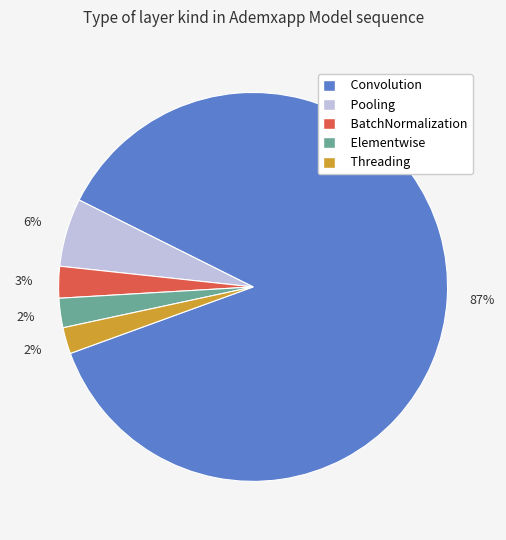

Do Pooling and Threading together represent more than half of the pie?

No